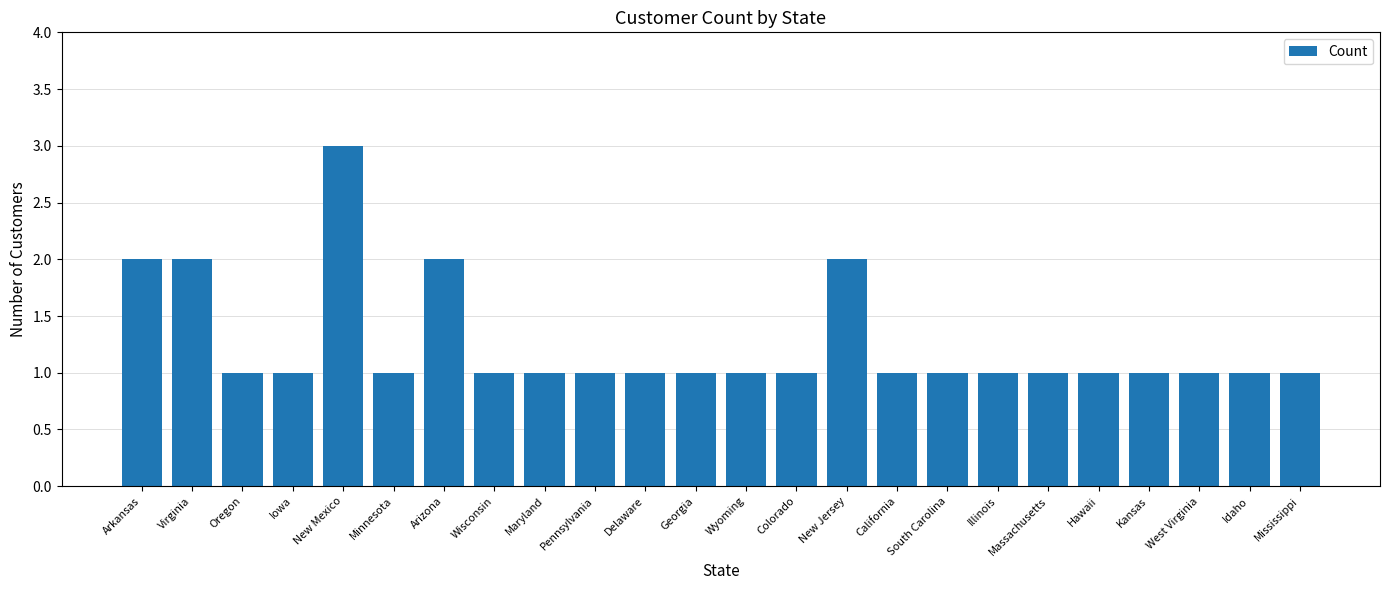

What is the label of the 20th bar from the right?

New Mexico